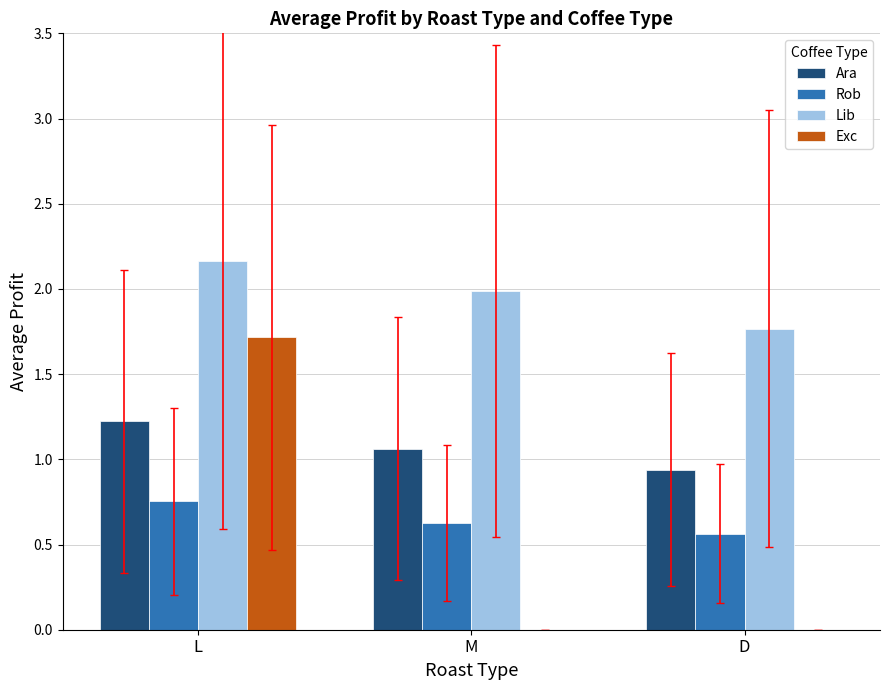

Between L and M, which series saw the biggest shift?

Exc